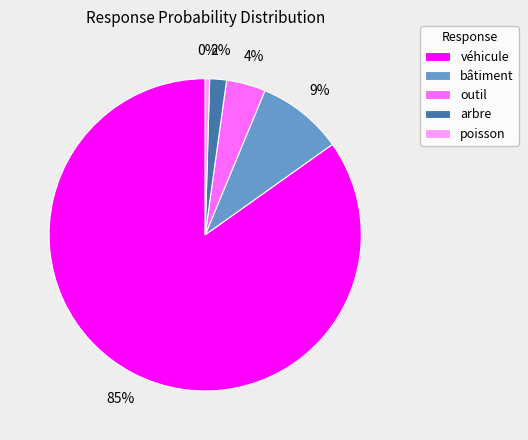

Is there any slice that represents more than half of the pie?

Yes